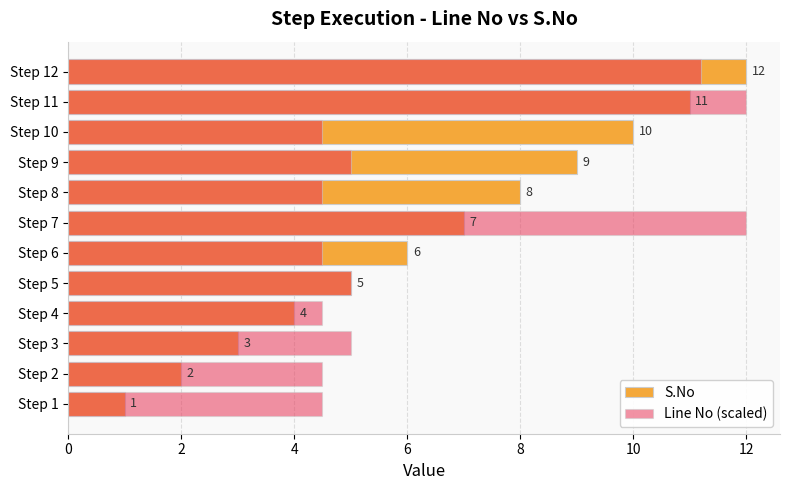

Which series changed the most between Step 2 and Step 8?

S.No